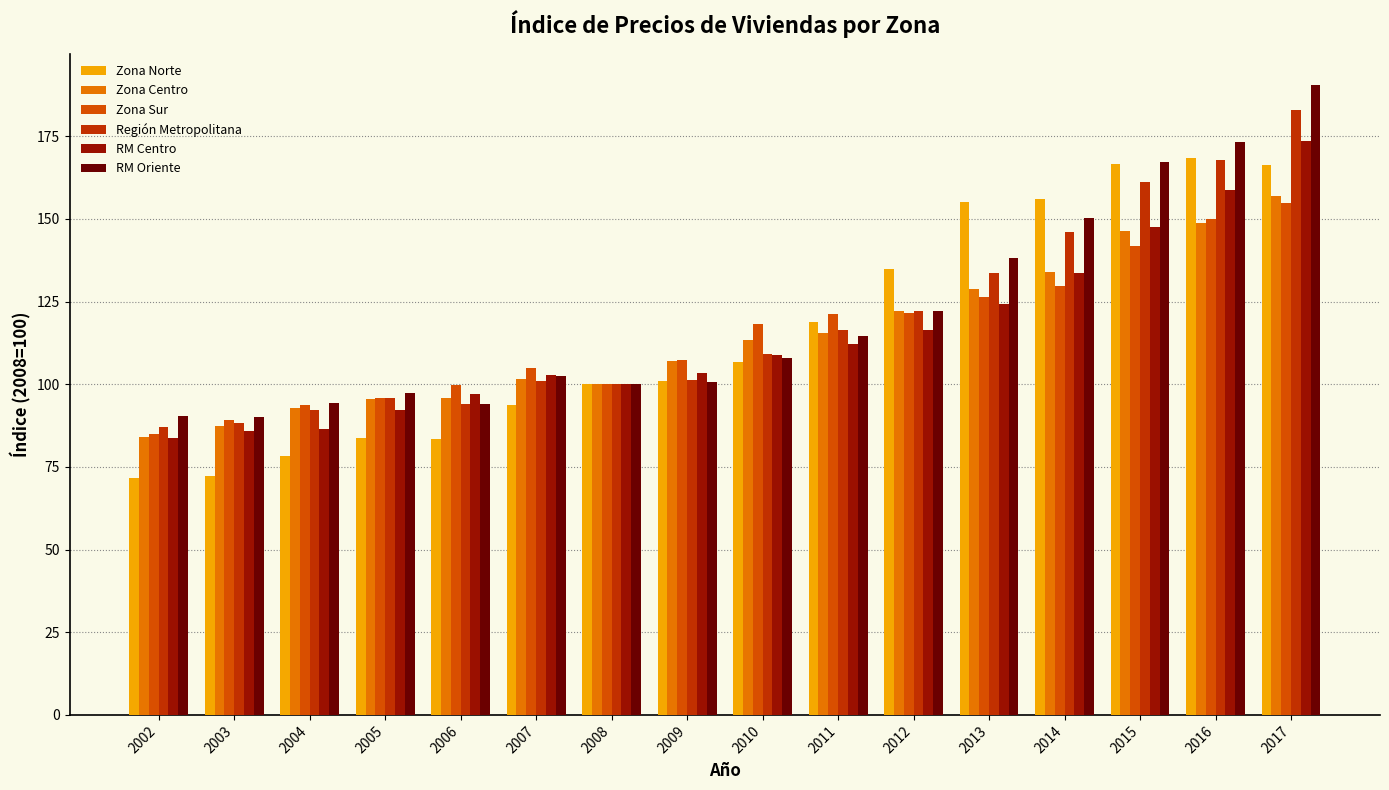

Between 2015 and 2017, which series saw the biggest shift?

RM Centro